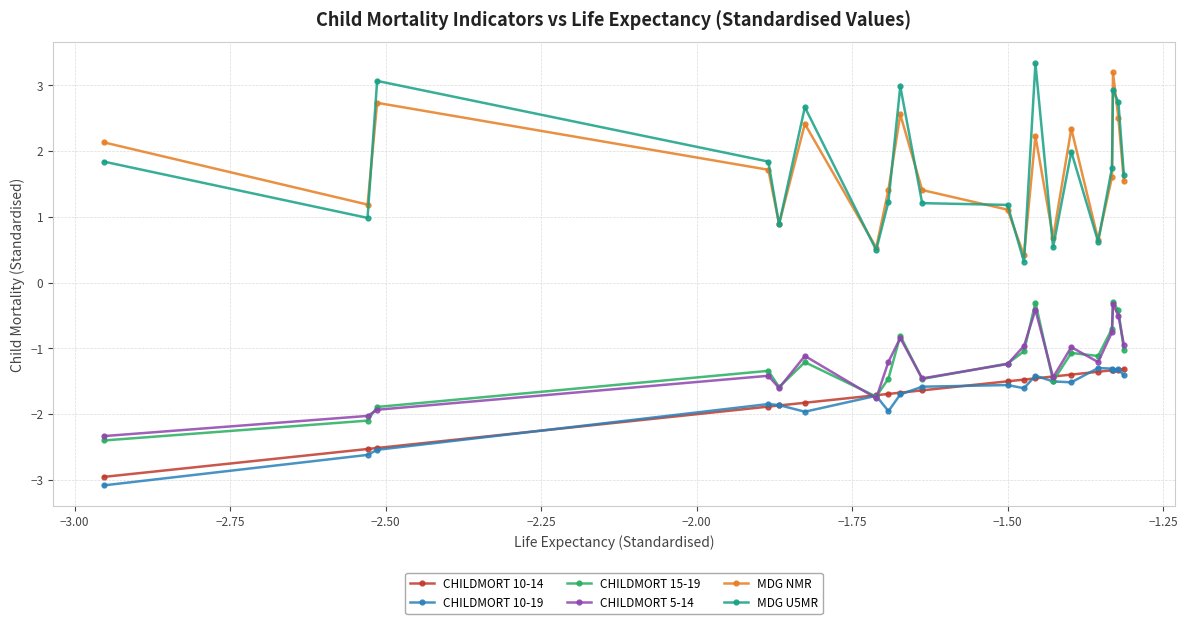

True or false: MDG U5MR and CHILDMORT 10-14 cross at least once.

False